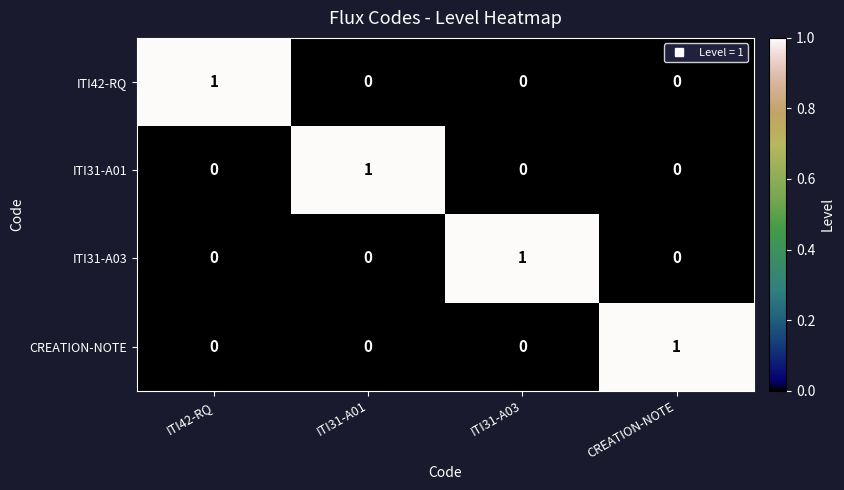

At how many categories does at least one series exceed 0?

4